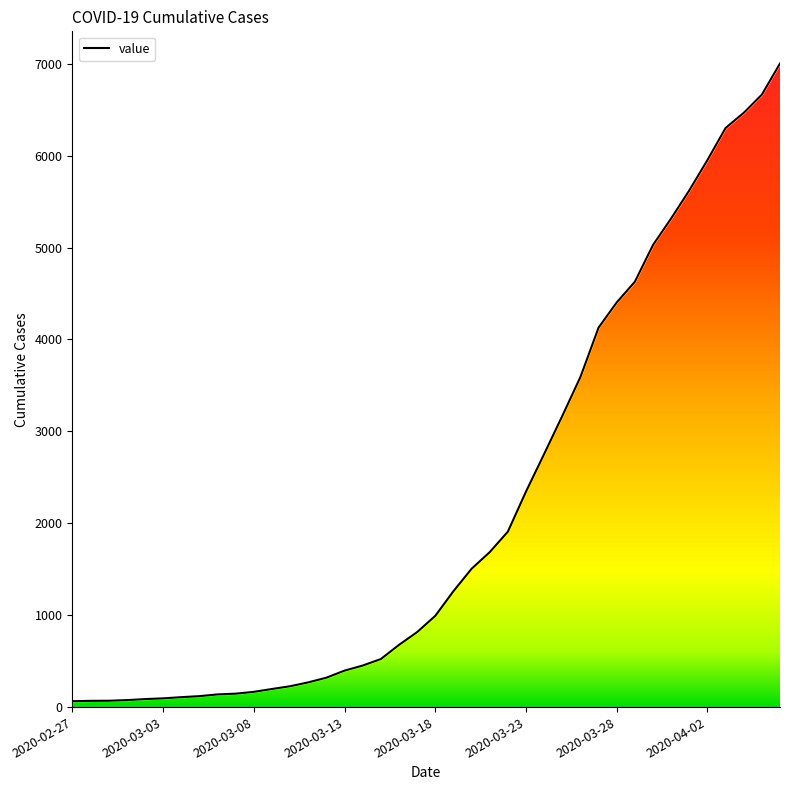

True or false: the data has more than 0 interior local peaks.

False